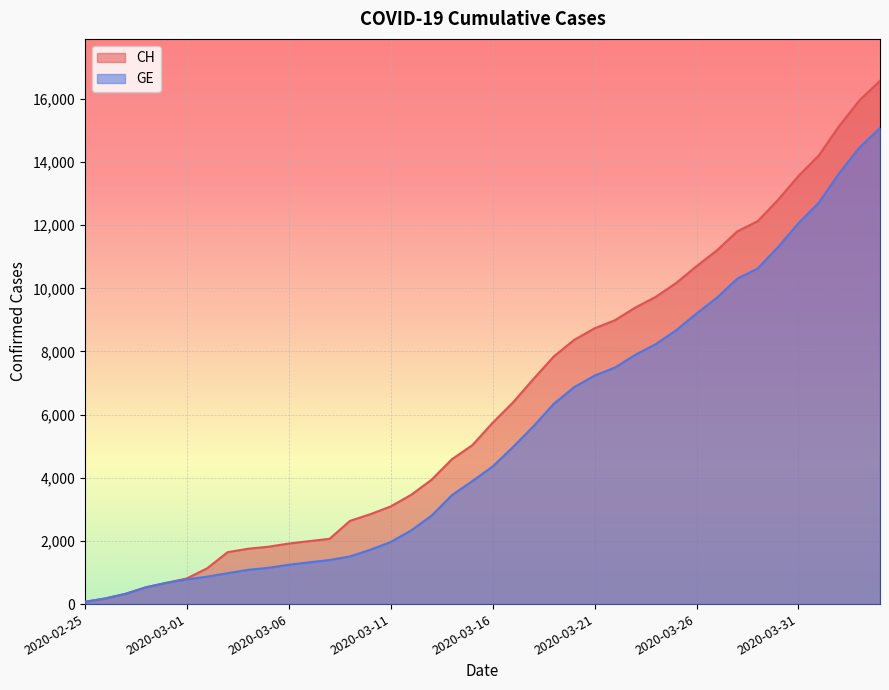

Which series changed the most between 2020-03-07 and 2020-03-08?

CH